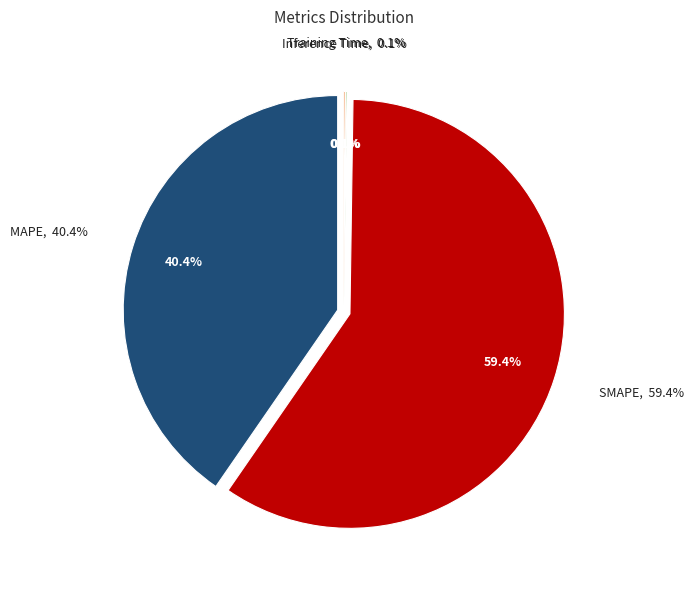

Combined, do Inference Time and Training Time account for over 50%?

No